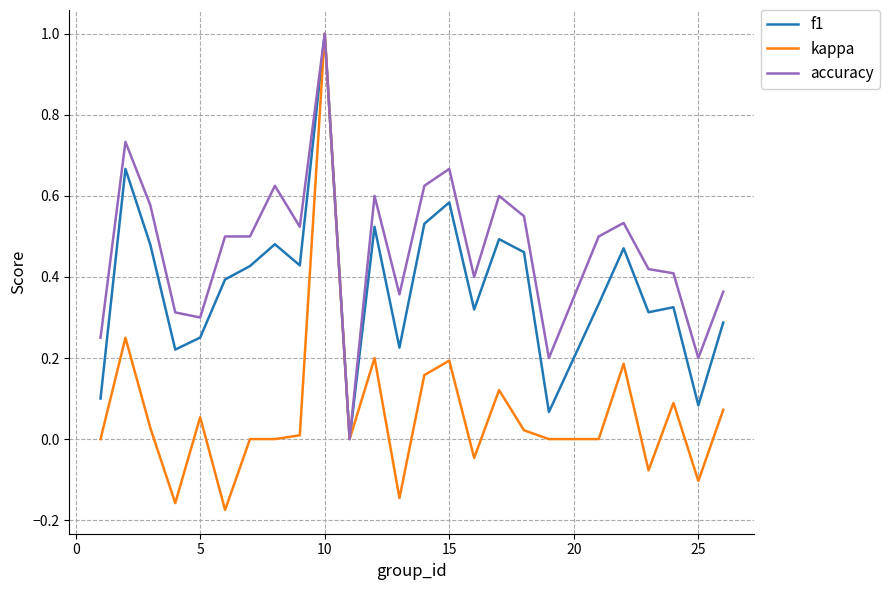

Which series has the largest total across all categories?

accuracy